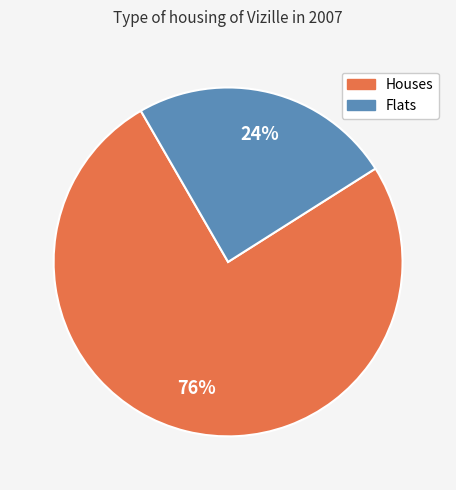

To the nearest percent, what percentage of the pie is Houses?

76%